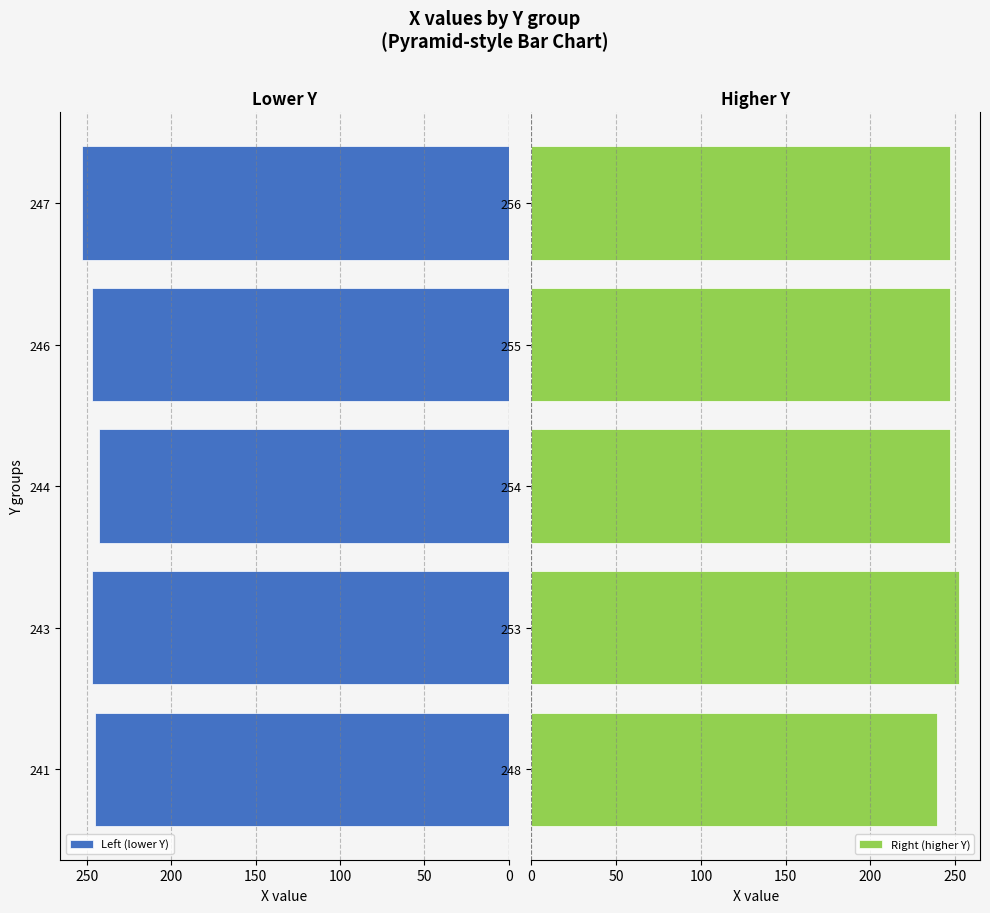

What are all the series names shown in the legend?

Left (lower Y), Right (higher Y)